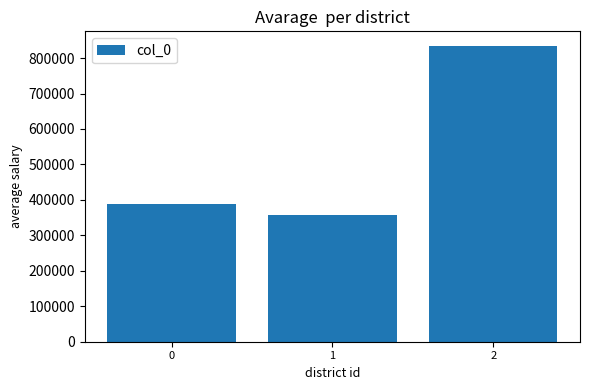

What value does the data have at 0?

387278